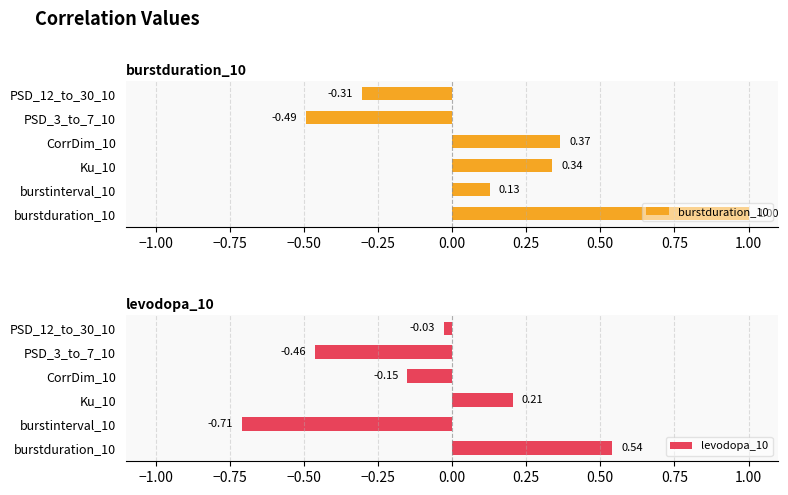

What is the difference between the second highest and minimum values in the levodopa_10 series?

0.9